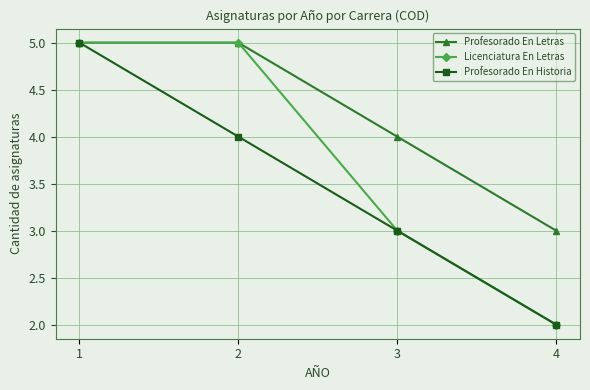

Rank the series by their average value, from lowest to highest.

Profesorado En Historia, Licenciatura En Letras, Profesorado En Letras